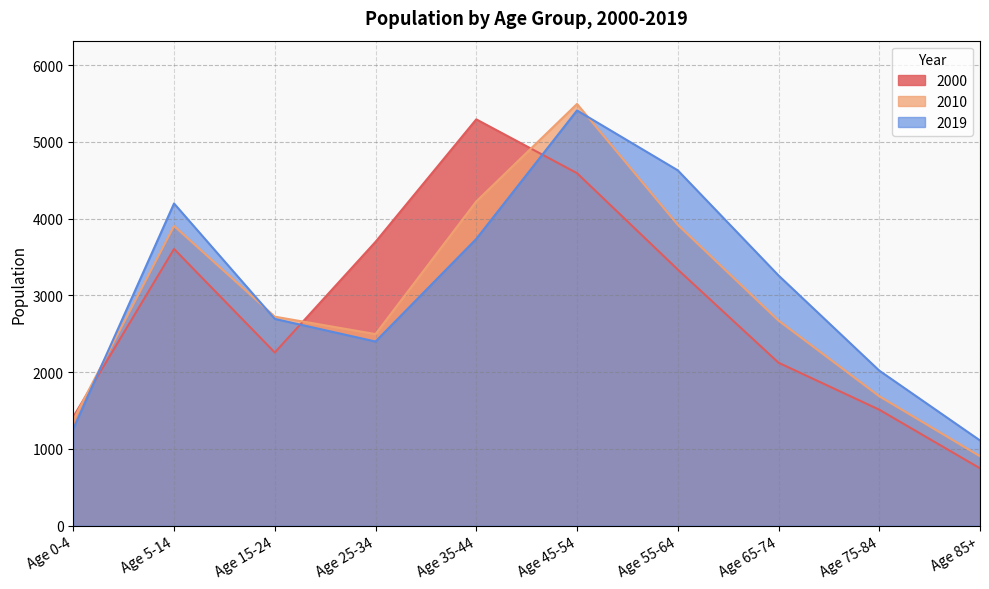

How many values in the 2010 series are below 2724?

5